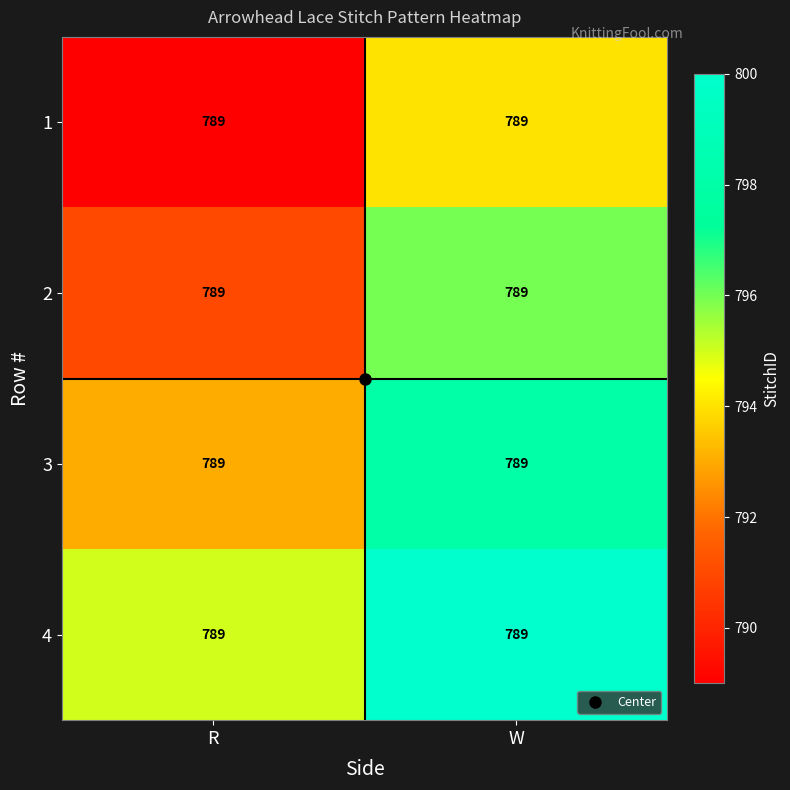

What is the difference between the 3 values at W and R?

5